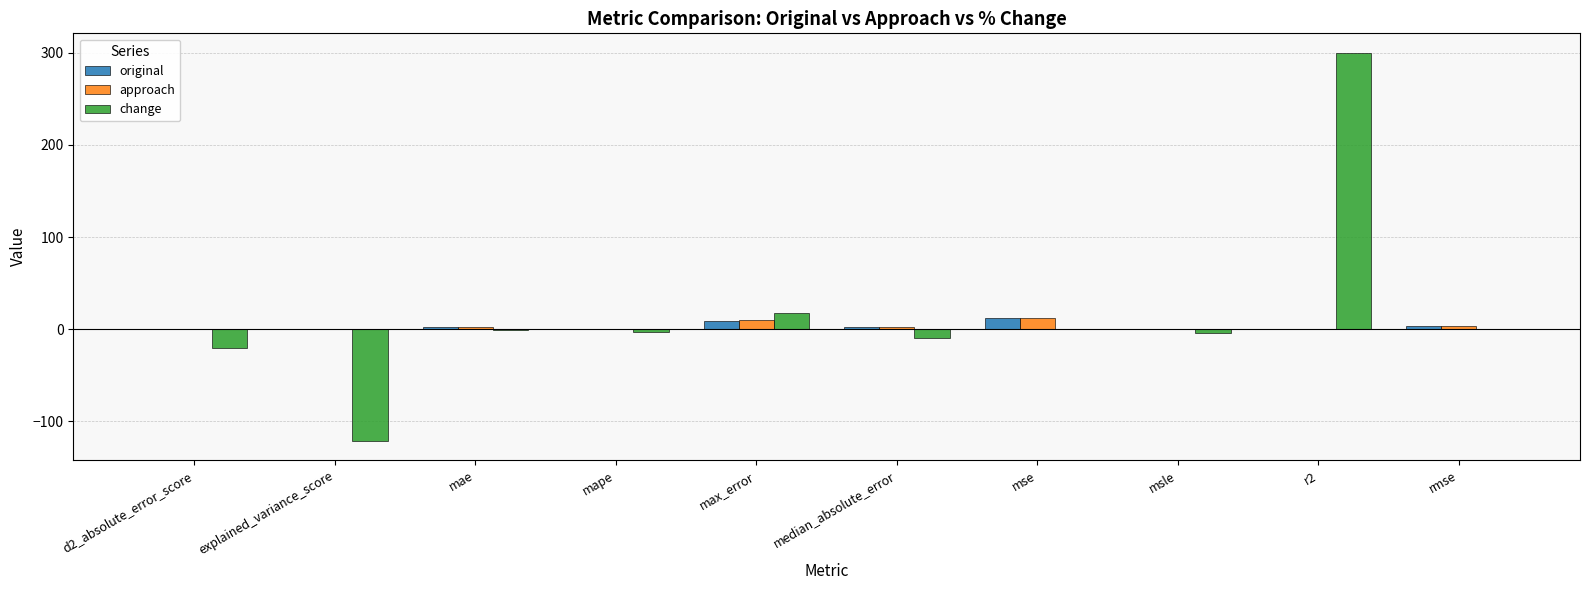

Count the number of data series in this chart.

3